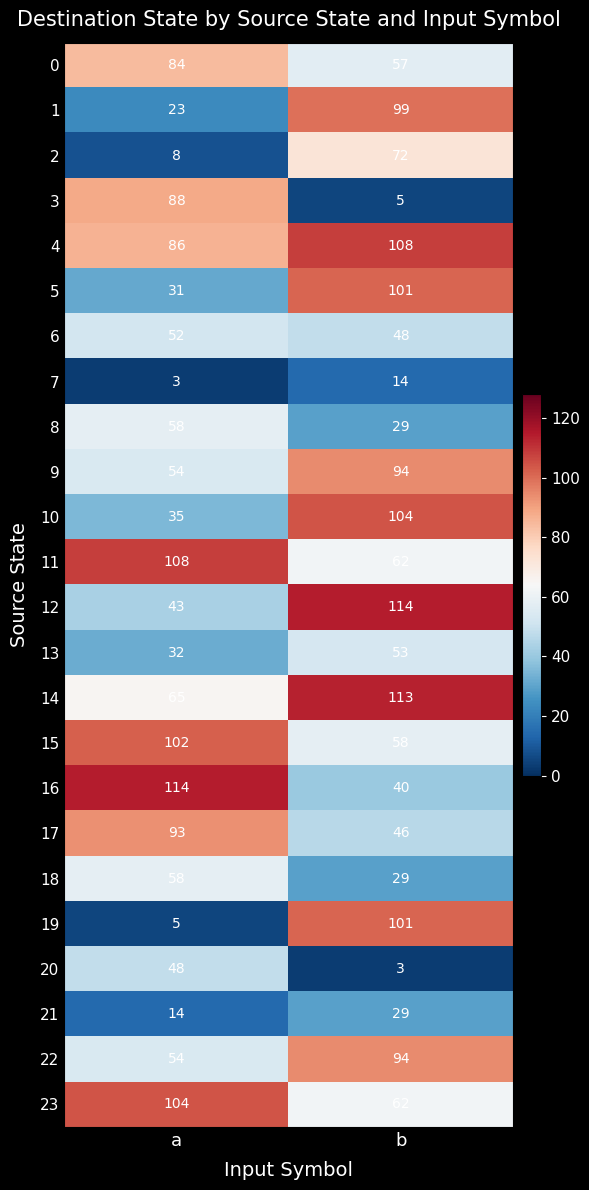

True or false: 0 has a value of 57 at b.

True